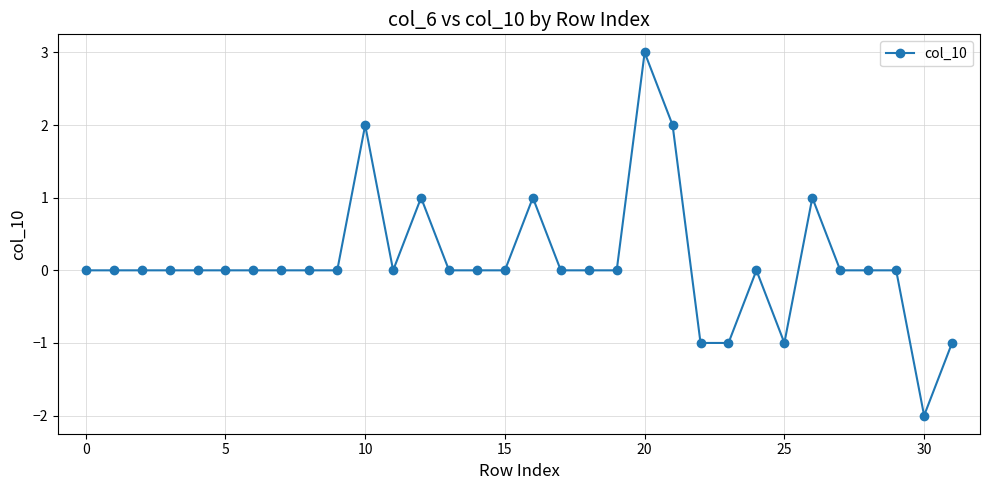

What is the difference between the second highest and second lowest values?

3